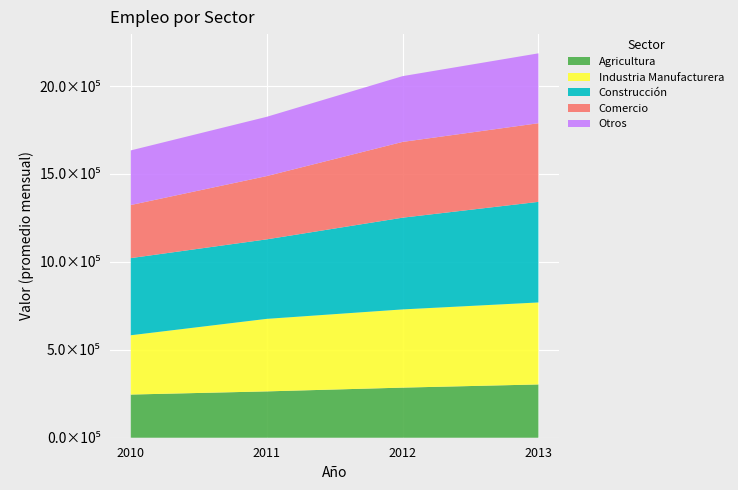

What are all the series names shown in the legend?

Agricultura, Industria Manufacturera, Construcción, Comercio, Otros